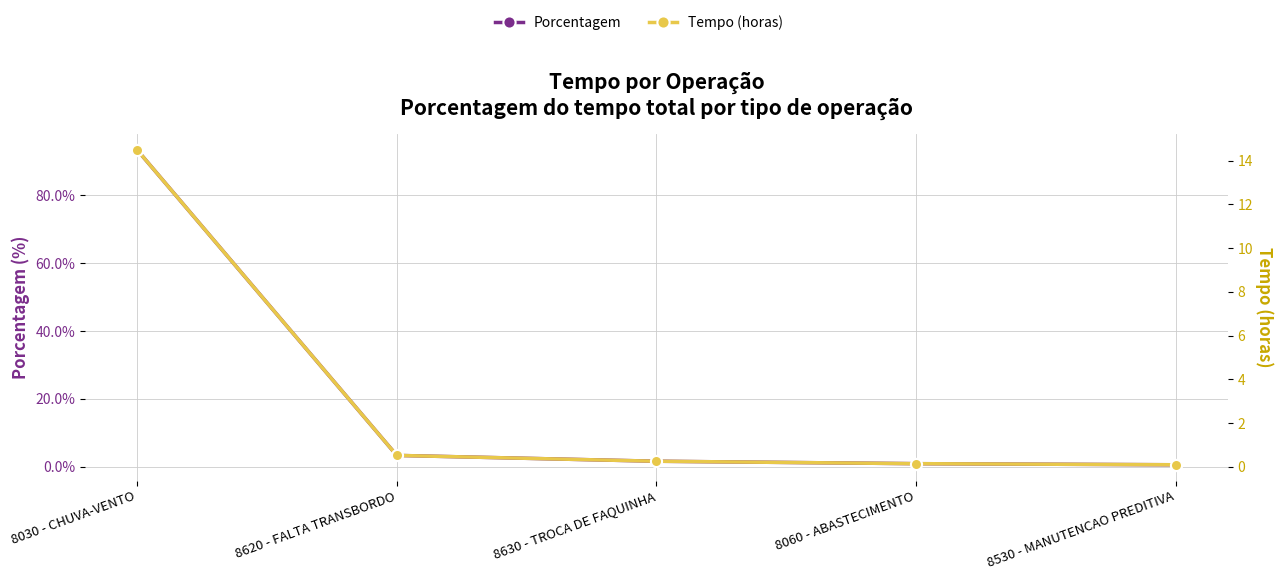

Reading left to right, transcribe all the data shown in this chart.

Porcentagem: 8030 - CHUVA-VENTO=0.9	8620 - FALTA TRANSBORDO=0.0	8630 - TROCA DE FAQUINHA=0.0	8060 - ABASTECIMENTO=0.0	8530 - MANUTENCAO PREDITIVA=0.0
Tempo (horas): 8030 - CHUVA-VENTO=14.5	8620 - FALTA TRANSBORDO=0.5	8630 - TROCA DE FAQUINHA=0.3	8060 - ABASTECIMENTO=0.1	8530 - MANUTENCAO PREDITIVA=0.1